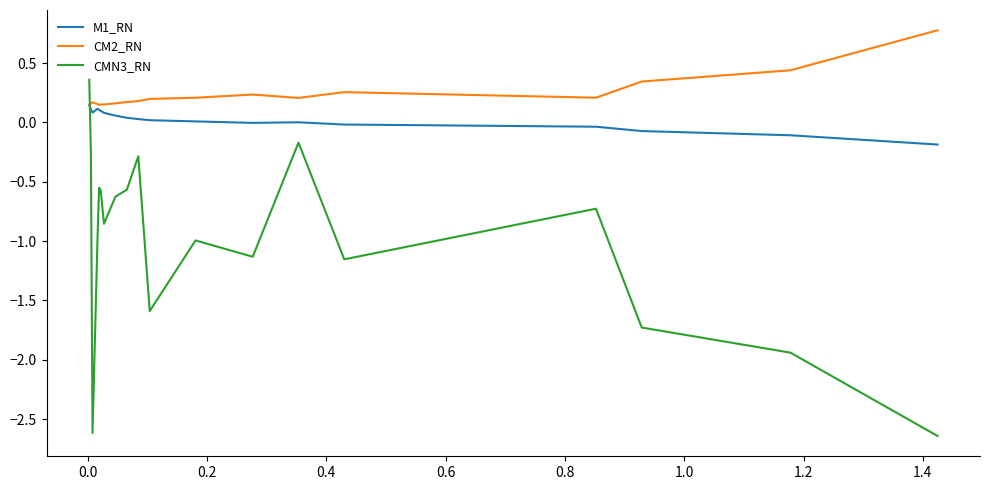

Which series has the largest total across all categories?

CM2_RN